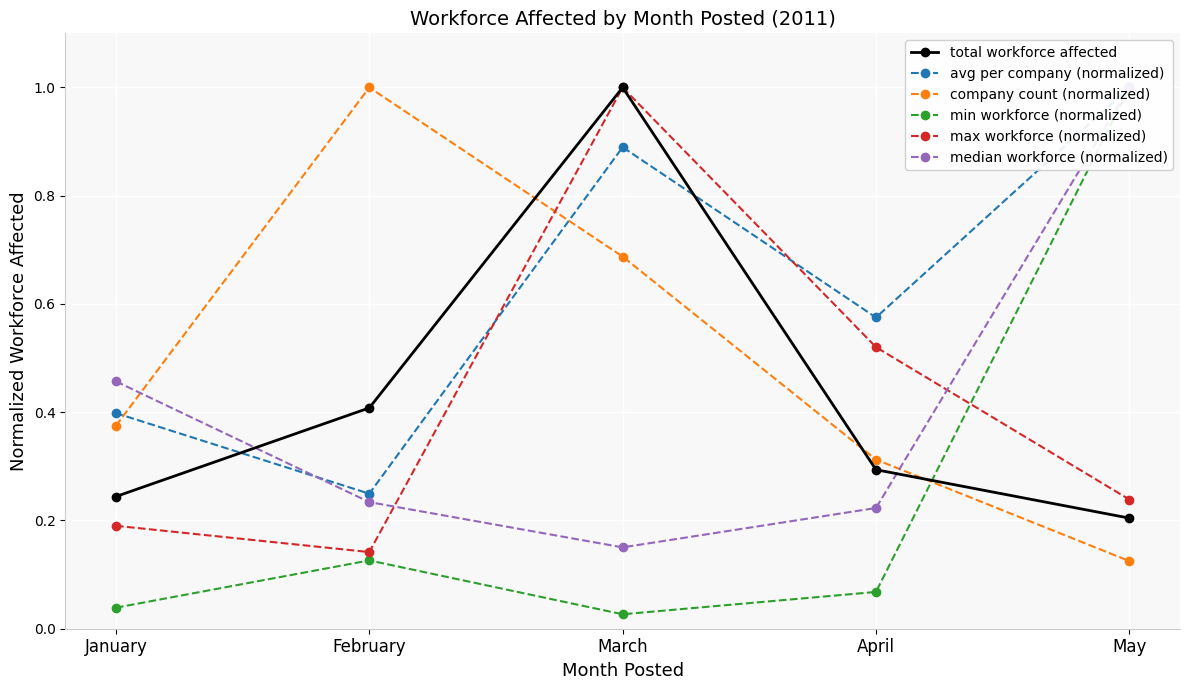

True or false: avg per company (normalized) has a value of 0.9 at March.

True